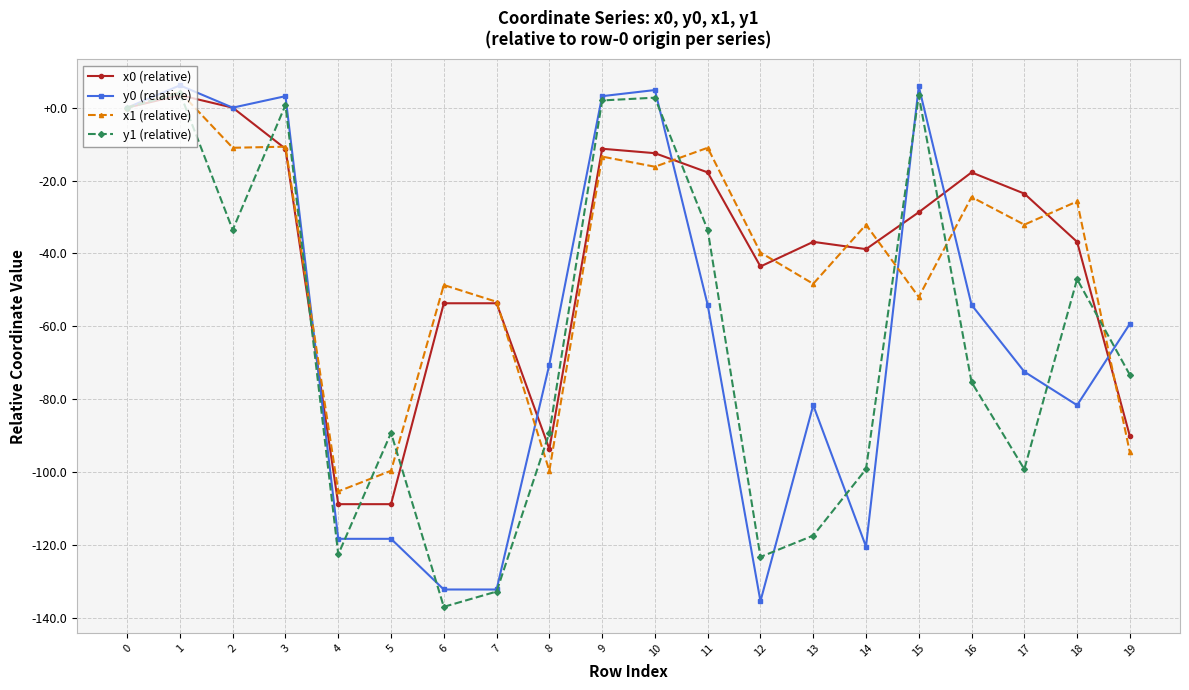

True or false: y0 (relative) has more than 1 interior local peaks.

True